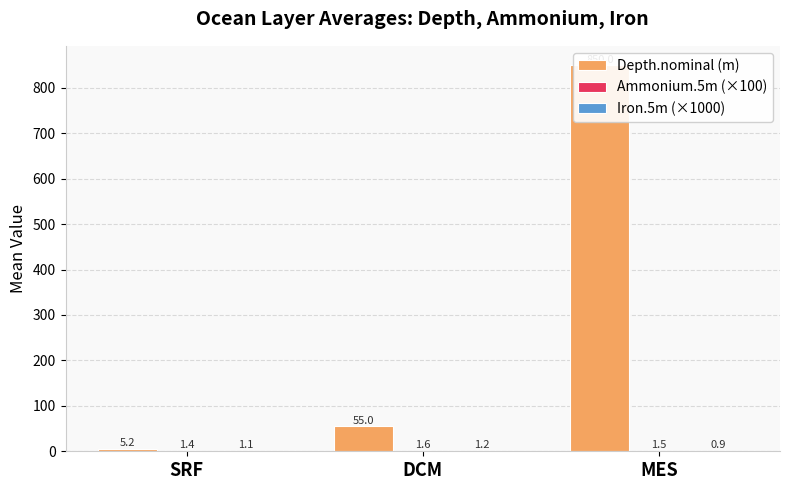

What is the total value across all series at MES?

852.5